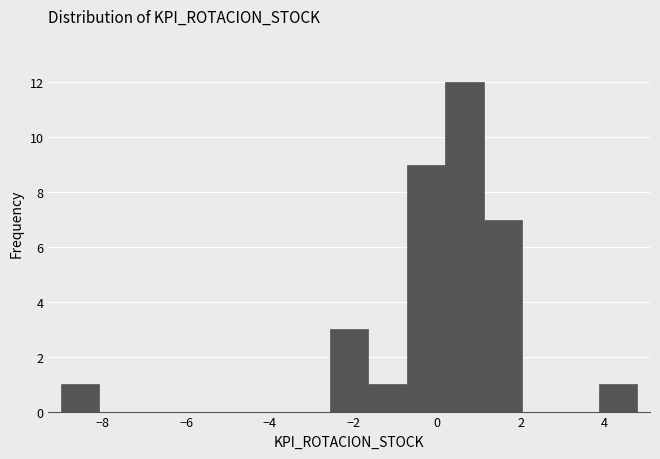

Over which range of the x-axis is the bar tallest?

0.20 to 1.12